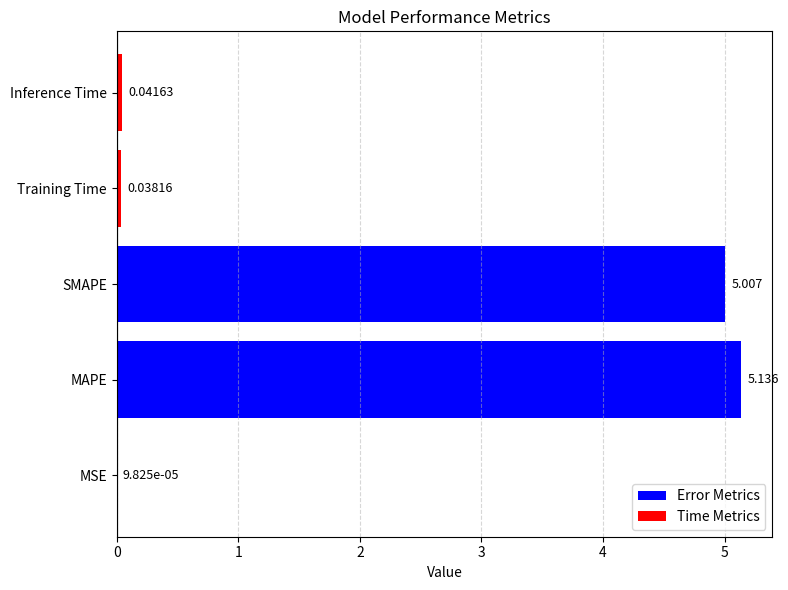

What is the average value?

2.0